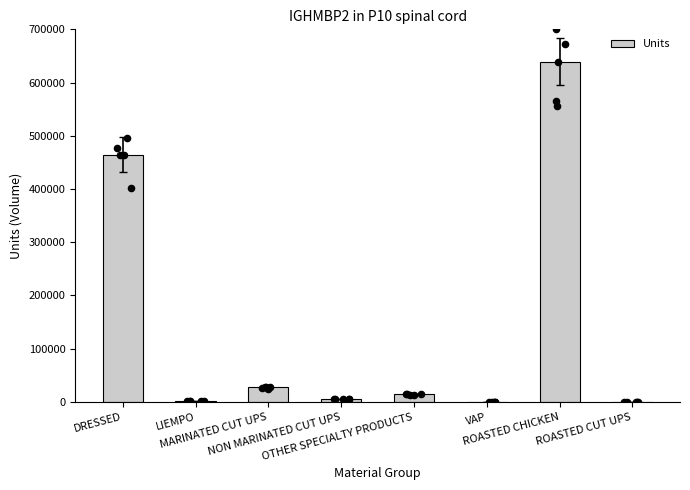

What is the change in value from DRESSED to VAP?

-464502.5